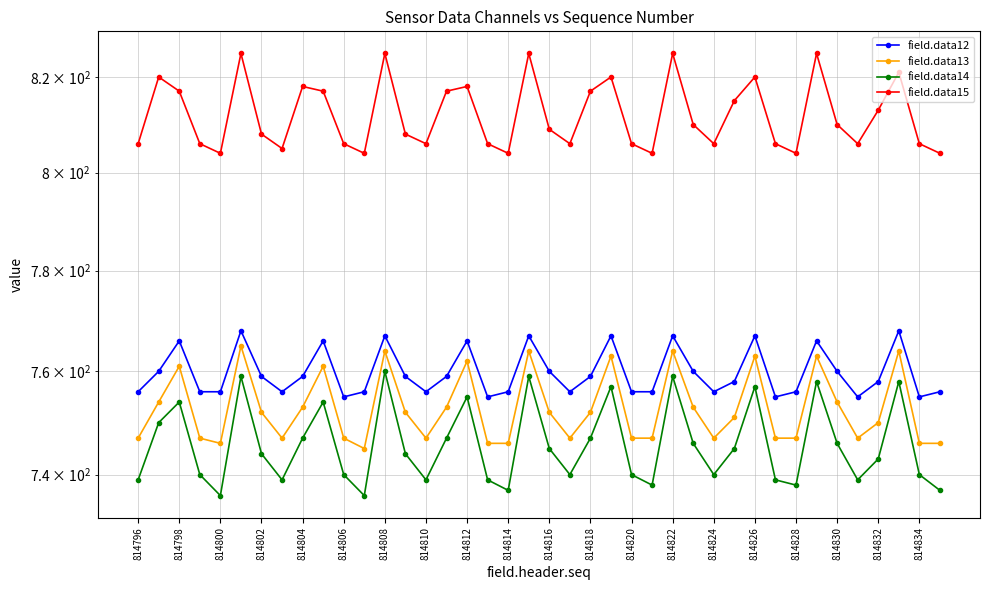

What are all the series names shown in the legend?

field.data12, field.data13, field.data14, field.data15